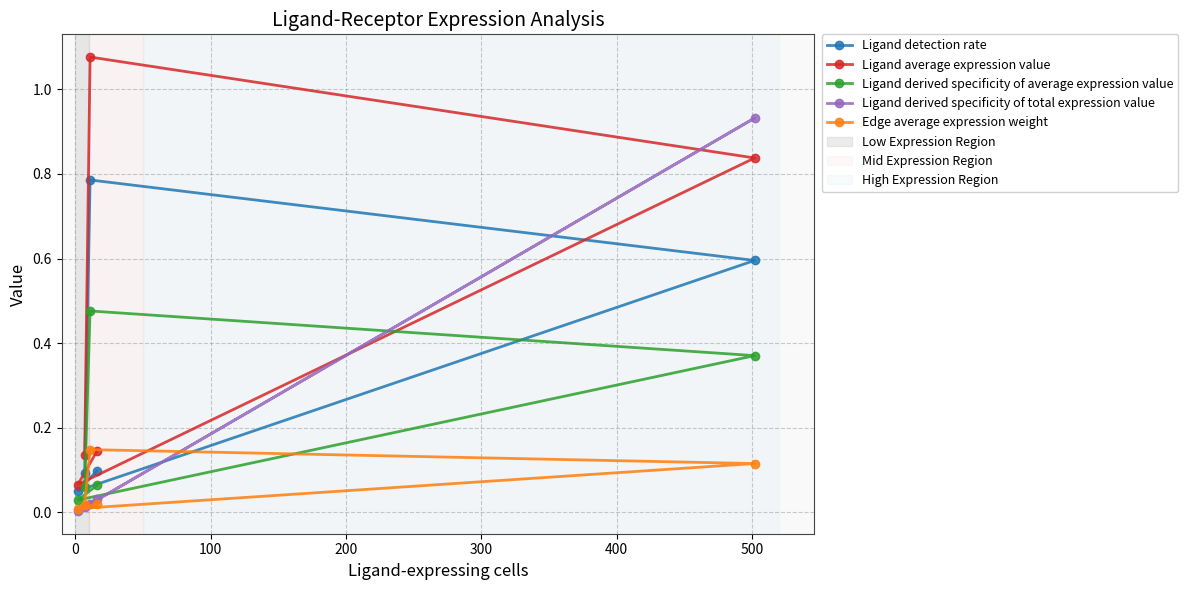

Which series has the widest spread of values?

Ligand average expression value